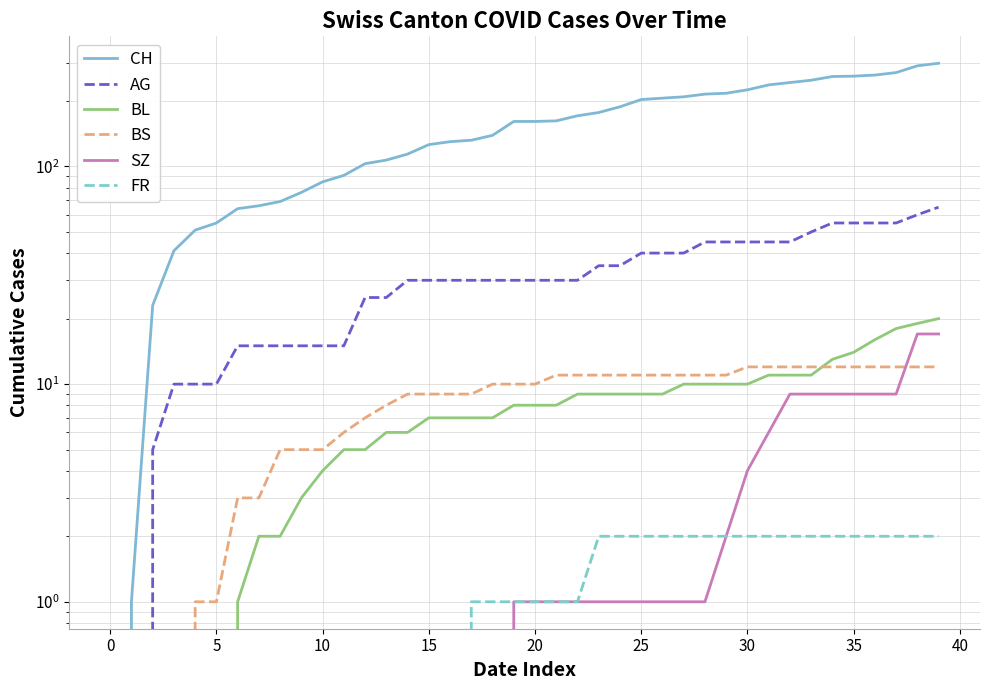

Between 29 and 38, which is larger?

38